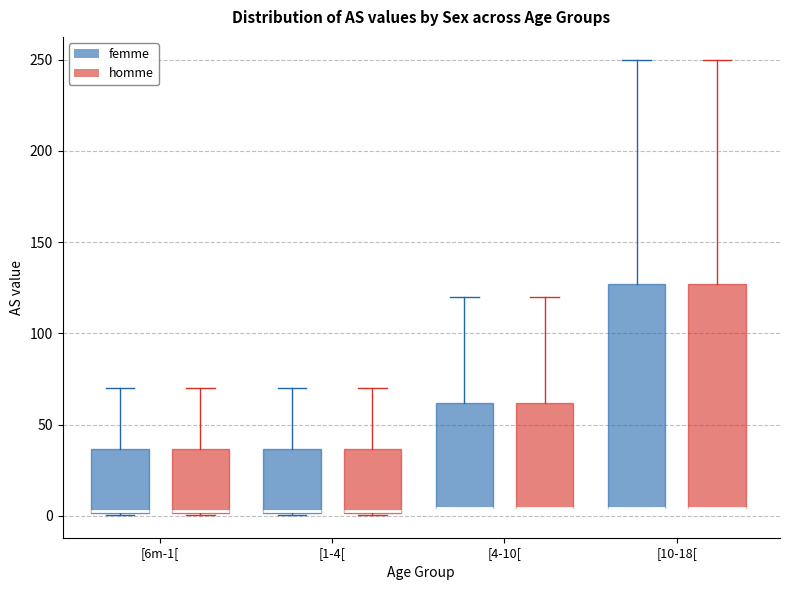

Reading left to right, read every box against the y-axis: the position of its median line, the range the box covers, and the ends of its whiskers. The values are not printed on the chart, so give them approximately, as read against the axis.

[6m-1[ (femme): median 5, box 0 to 35, whiskers 0 to 70
[6m-1[ (homme): median 5, box 0 to 35, whiskers 0 to 70
[1-4[ (femme): median 5, box 0 to 35, whiskers 0 to 70
[1-4[ (homme): median 5, box 0 to 35, whiskers 0 to 70
[4-10[ (femme): median 5 (drawn on the box's lower edge), box 5 to 60, whiskers 5 to 120
[4-10[ (homme): median 5 (drawn on the box's lower edge), box 5 to 60, whiskers 5 to 120
[10-18[ (femme): median 5 (drawn on the box's lower edge), box 5 to 125, whiskers 5 to 250
[10-18[ (homme): median 5 (drawn on the box's lower edge), box 5 to 125, whiskers 5 to 250